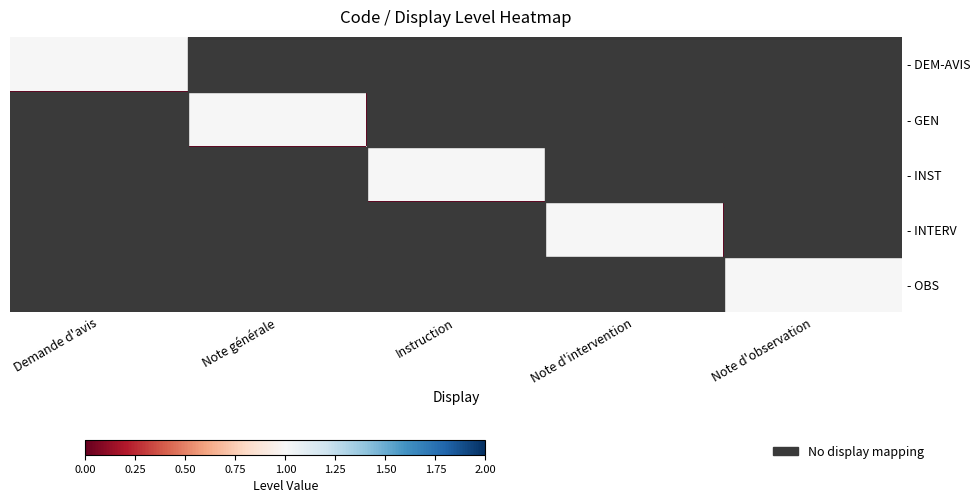

Which series has the largest total across all categories?

- DEM-AVIS